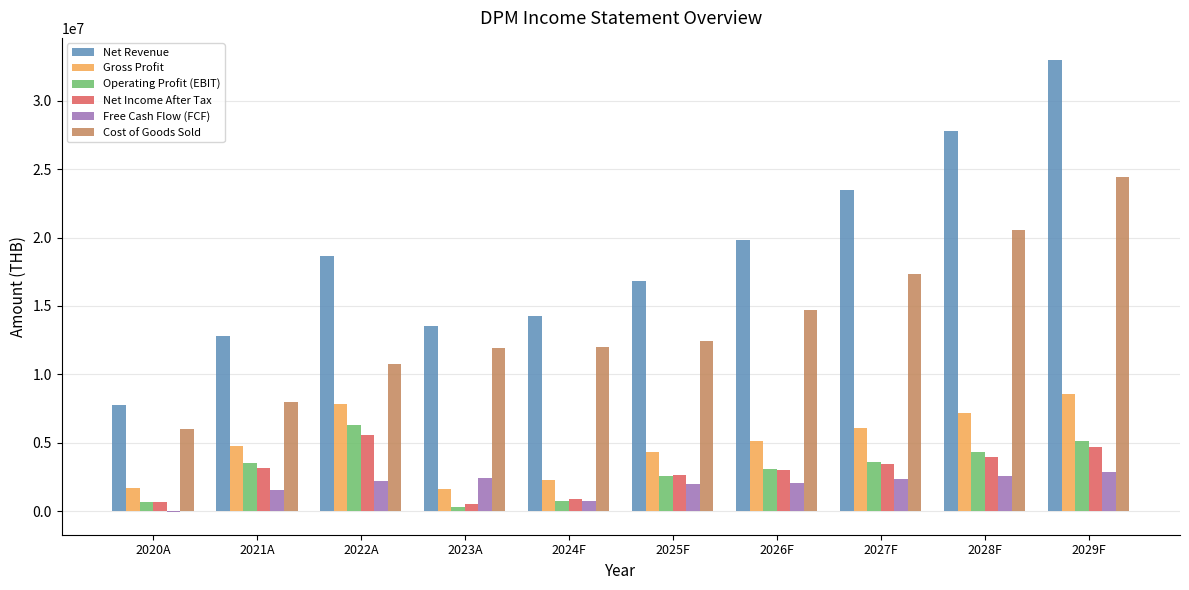

What are all the series names shown in the legend?

Net Revenue, Gross Profit, Operating Profit (EBIT), Net Income After Tax, Free Cash Flow (FCF), Cost of Goods Sold